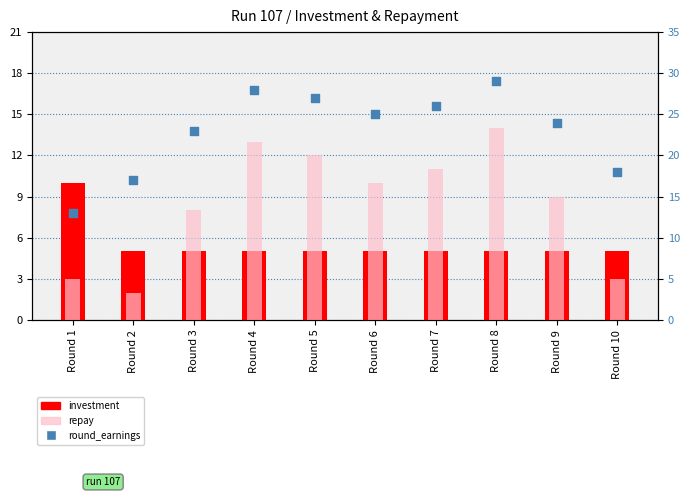

At how many categories does at least one series exceed 11?

10